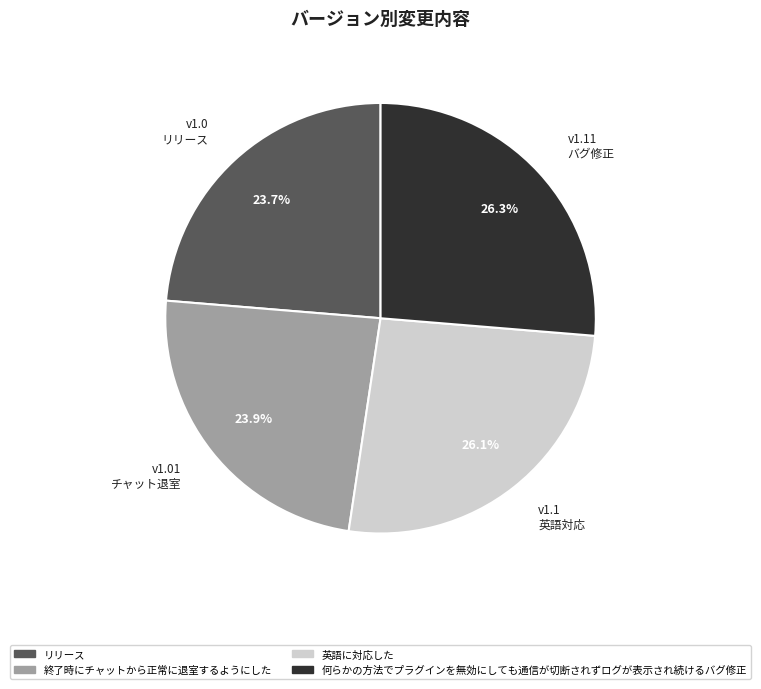

To the nearest percent, what portion does 何らかの方法でプラグインを無効にしても通信が切断されずログが表示され続けるバグ修正 represent?

26%